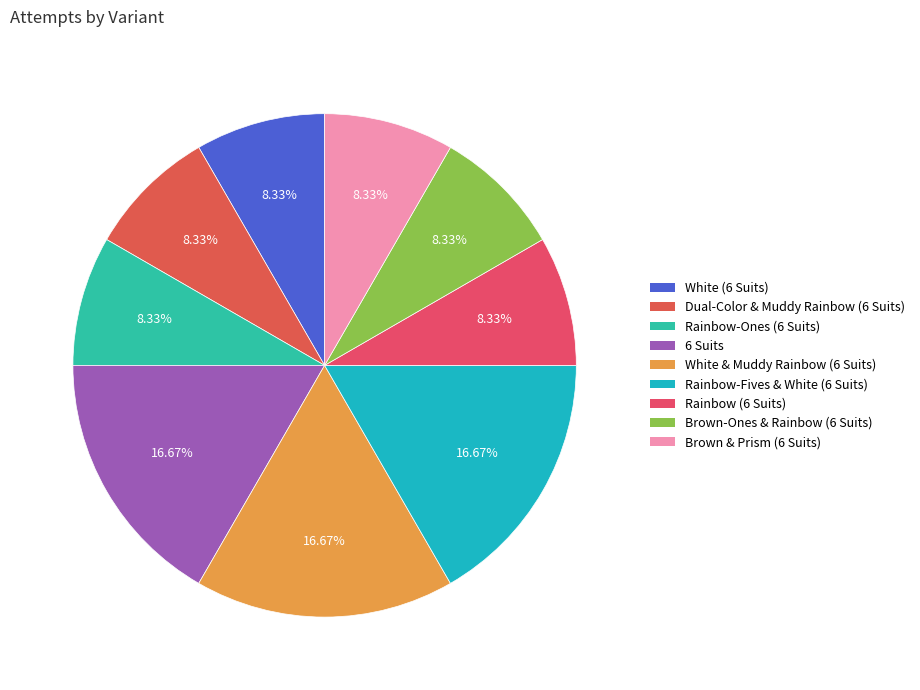

What percentage do Brown-Ones & Rainbow (6 Suits) and White & Muddy Rainbow (6 Suits) together represent?

25.0%